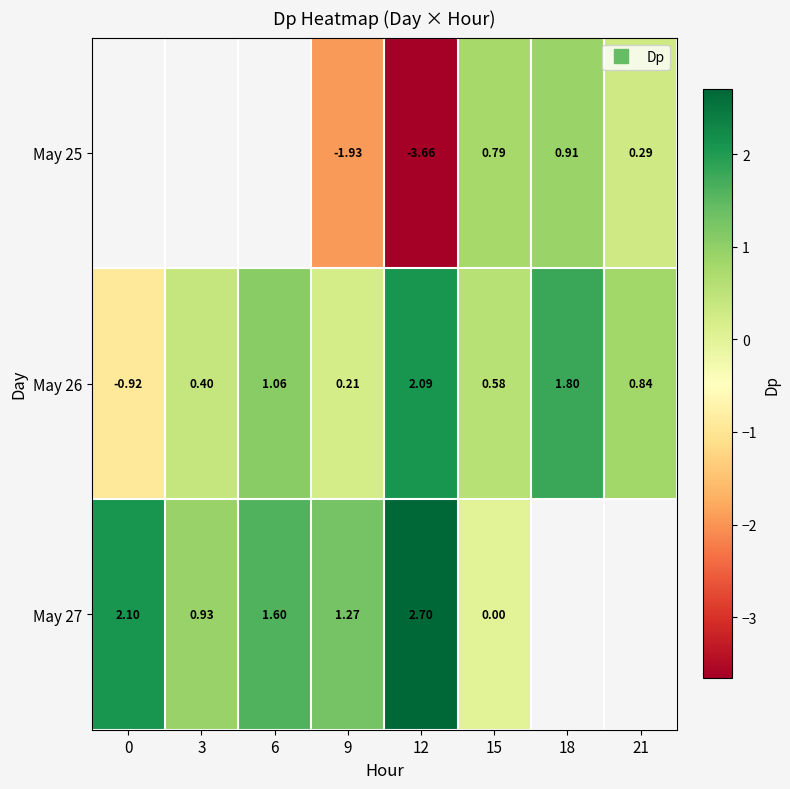

Is the value of May 27 at 3 greater than the value of May 26 at 0?

Yes